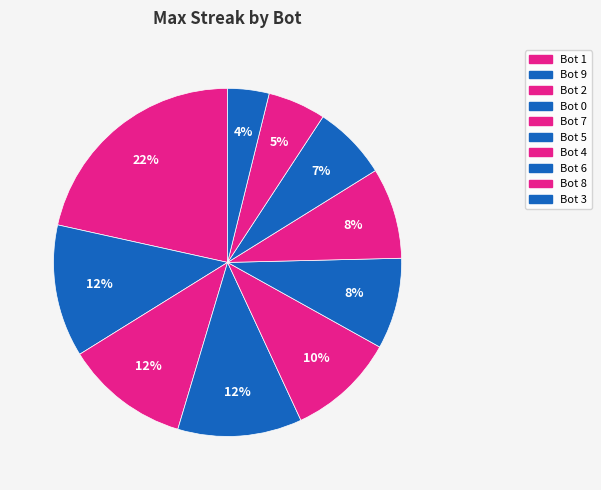

How many segments does this pie chart have?

10